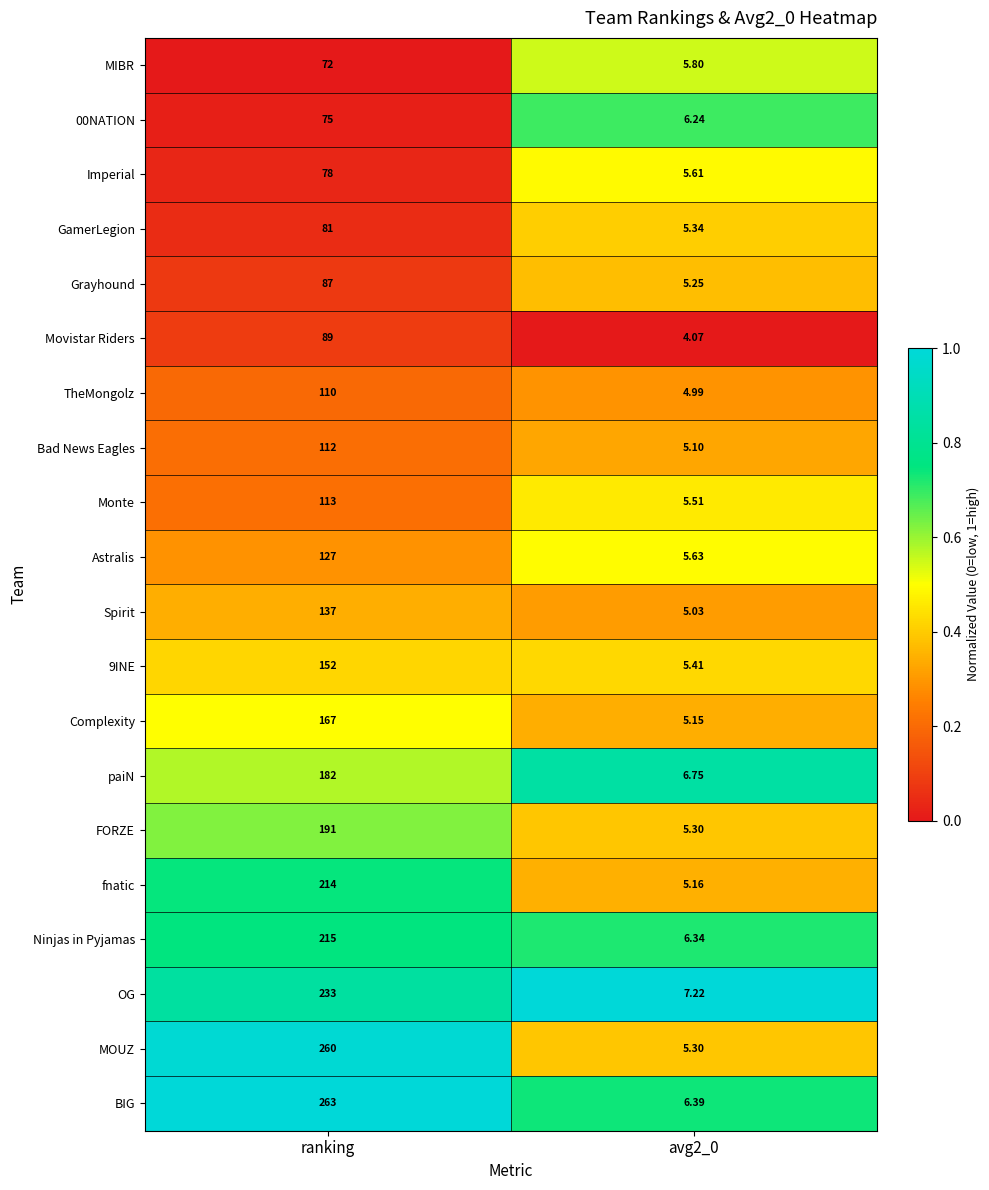

Between ranking and avg2_0, which series saw the biggest shift?

BIG